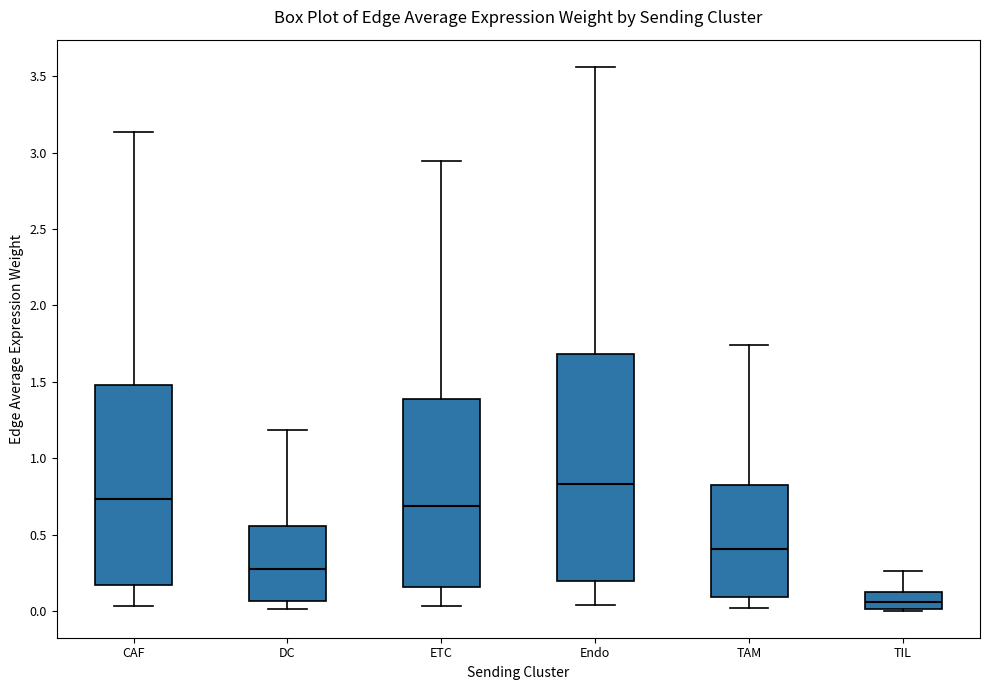

Reading left to right, transcribe this box plot: for each box, give where its median line is, the range the box spans, and where its two whiskers end, as read against the y-axis. The values are not printed on the chart, so give them approximately, as read against the axis.

CAF: median 0.75, box 0.15 to 1.50, whiskers 0.05 to 3.15
DC: median 0.30, box 0.05 to 0.55, whiskers 0.00 to 1.20
ETC: median 0.70, box 0.15 to 1.40, whiskers 0.05 to 2.95
Endo: median 0.85, box 0.20 to 1.70, whiskers 0.05 to 3.55
TAM: median 0.40, box 0.10 to 0.80, whiskers 0.00 to 1.75
TIL: median 0.05, box 0.00 to 0.10, whiskers 0.00 to 0.25